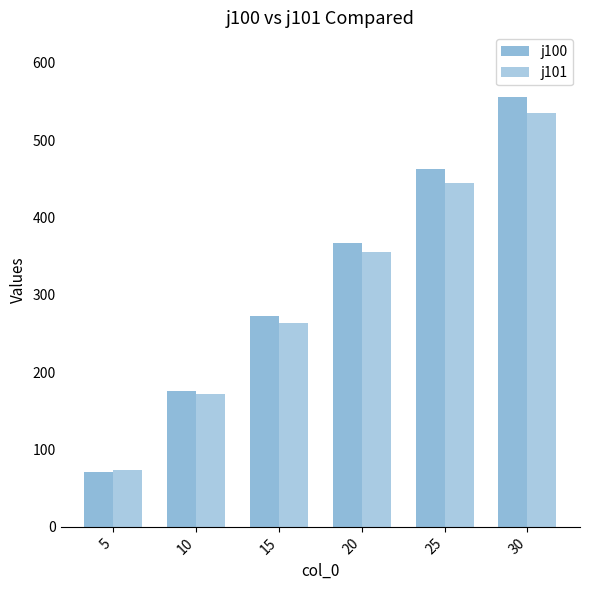

How many categories are shown in the chart?

6